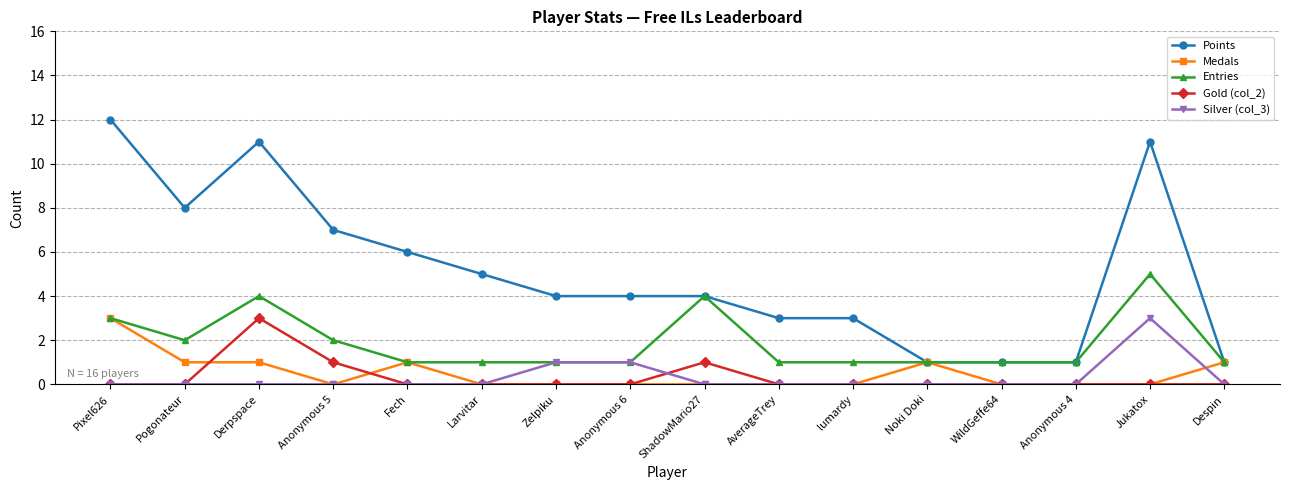

The value of Points at Pogonateur is 5. True or false?

False